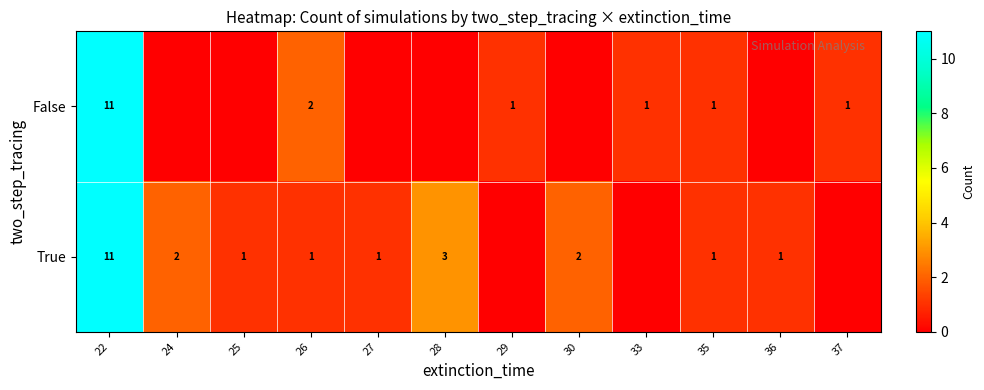

How many data points in row_1 are above 1?

4